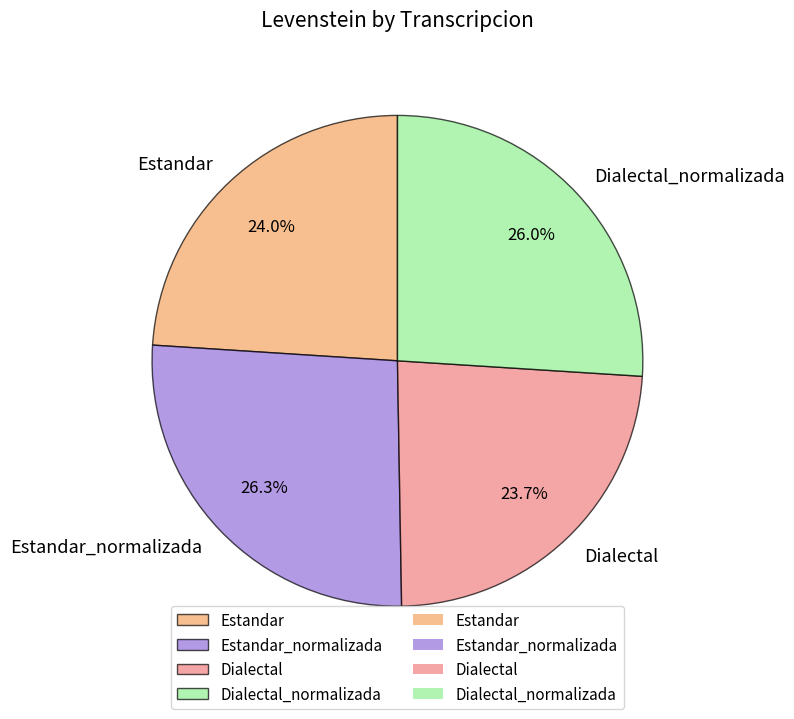

What percentage is the Estandar_normalizada slice, to the nearest percent?

26%